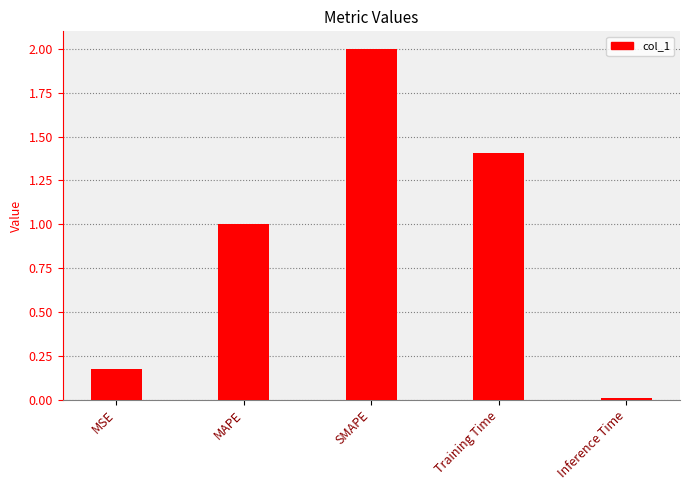

What is the difference between the values at SMAPE and Inference Time?

2.0